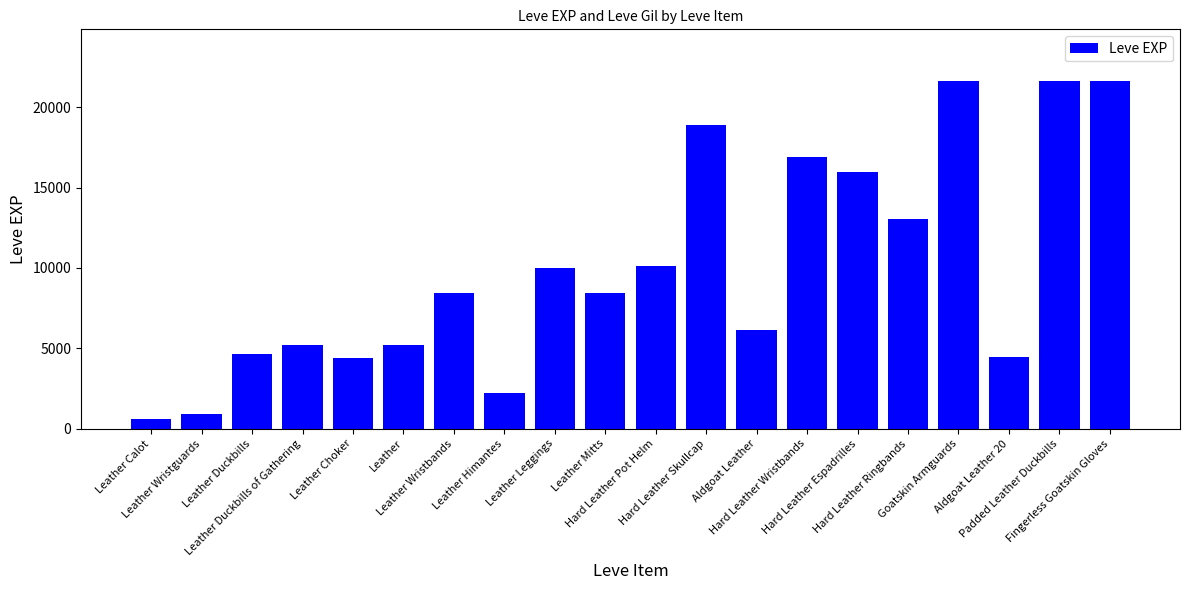

What is the label of the 13th bar from the right?

Leather Himantes